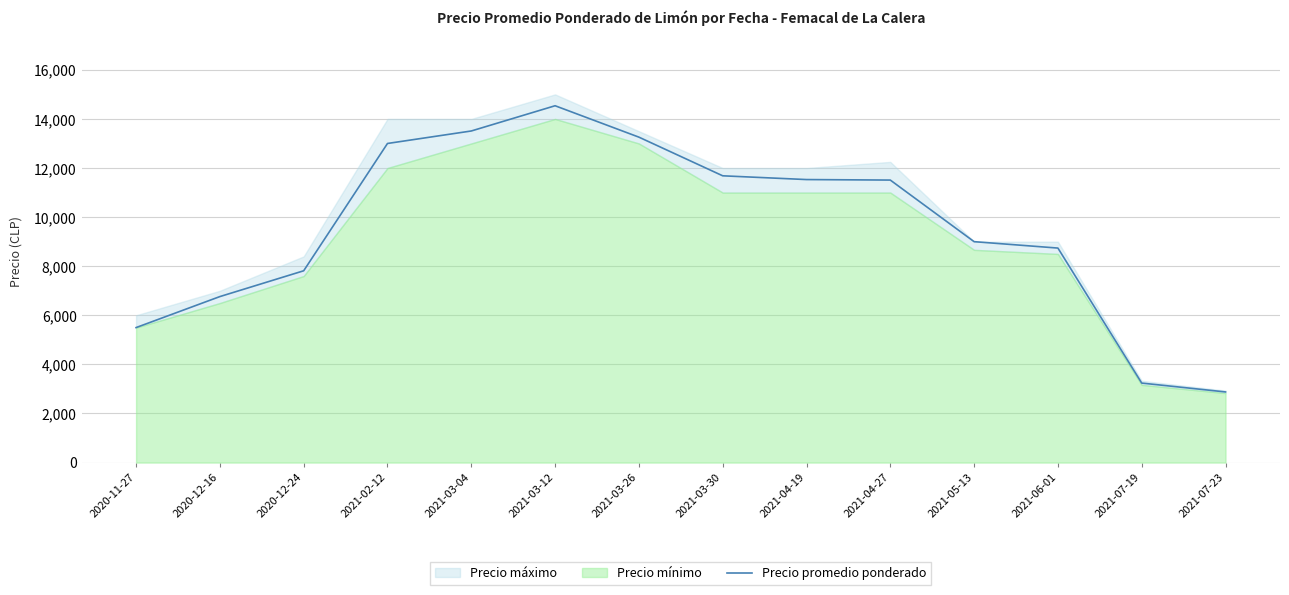

True or false: the data has more than 0 interior local peaks.

True